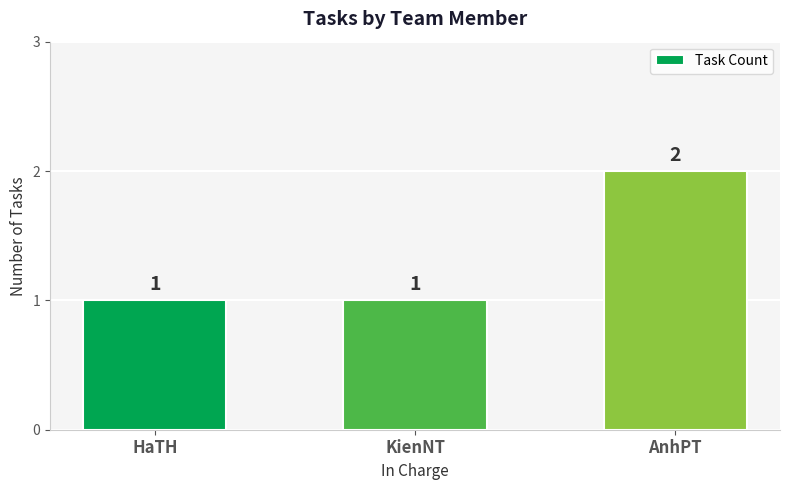

What is the sum of all values?

4